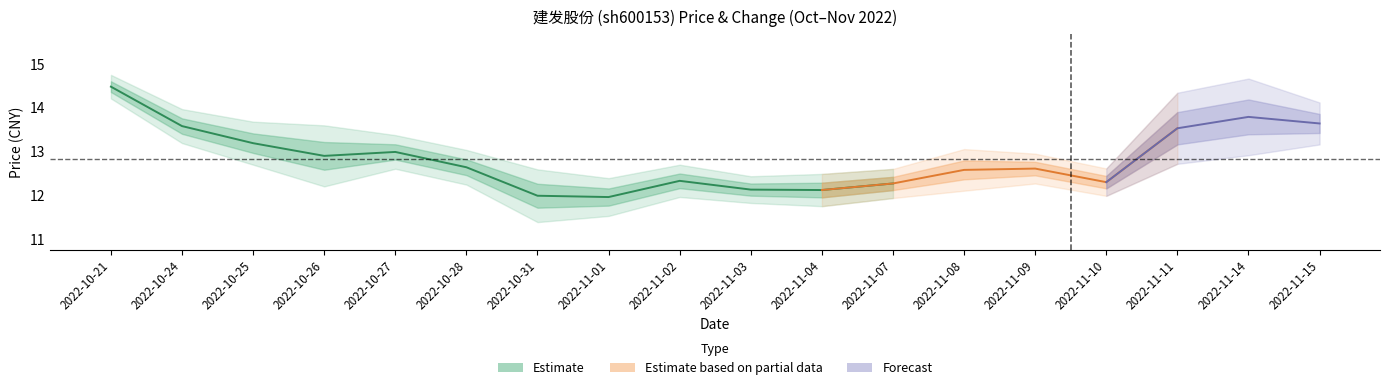

What is the label of the 7th point from the left?

2022-10-31